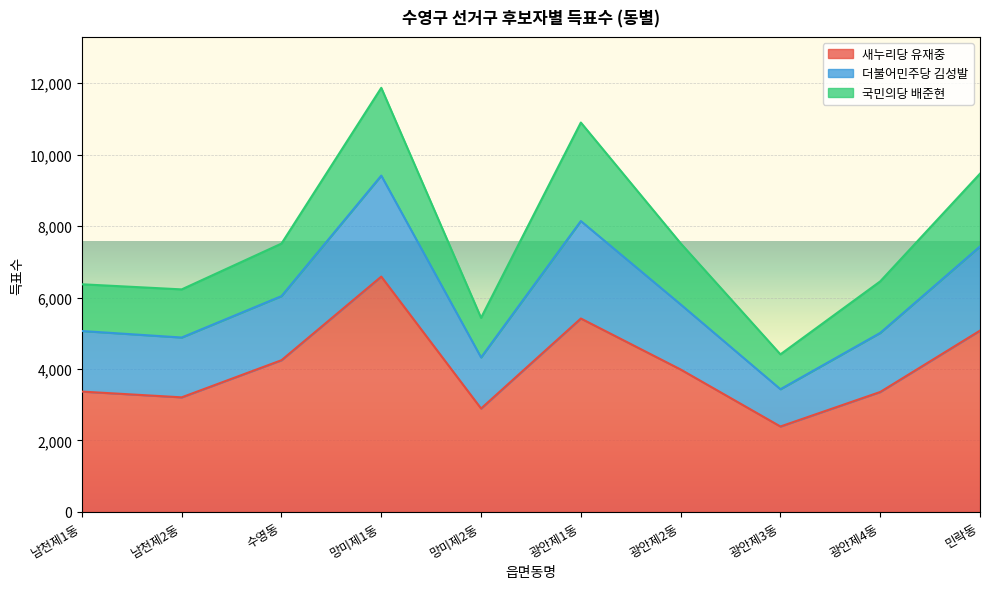

What is the minimum value for 새누리당 유재중?

2392